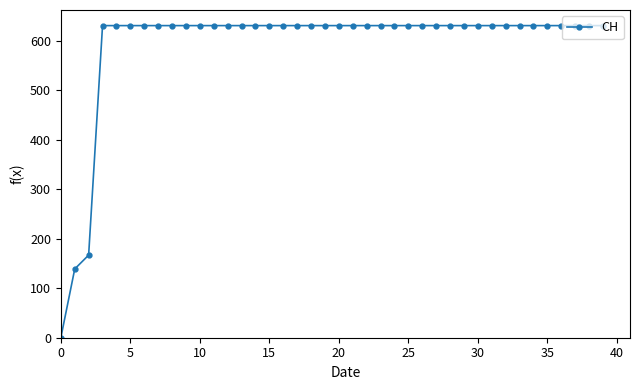

What is the difference between the maximum and minimum values?

631